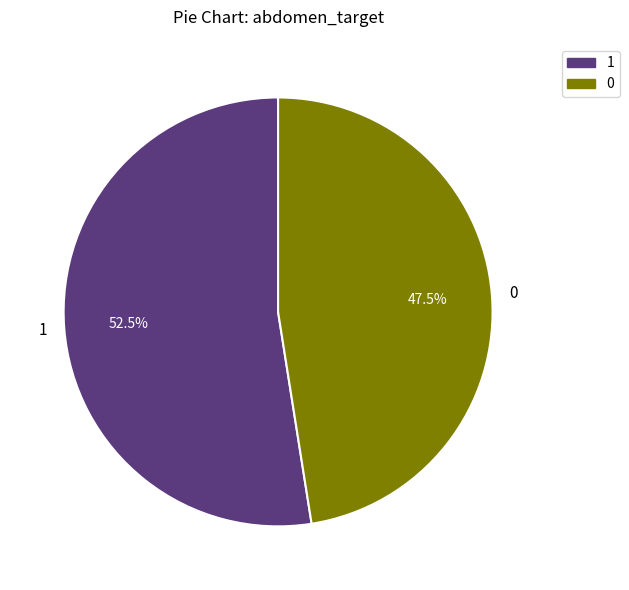

How many slices are in this pie chart?

2